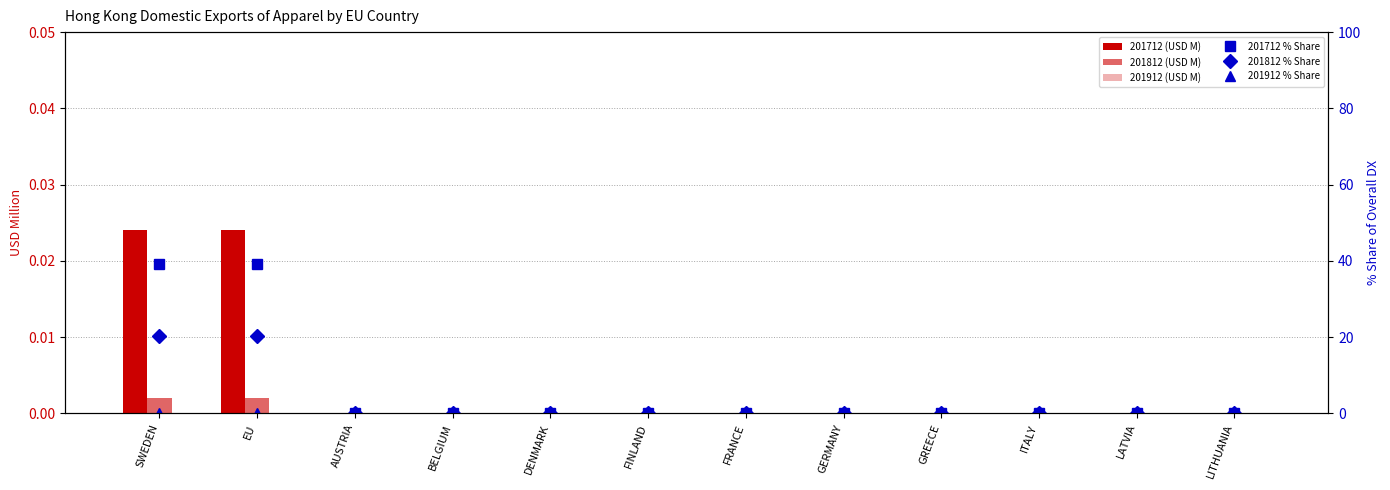

What is the label of the 11th bar from the left?

LATVIA